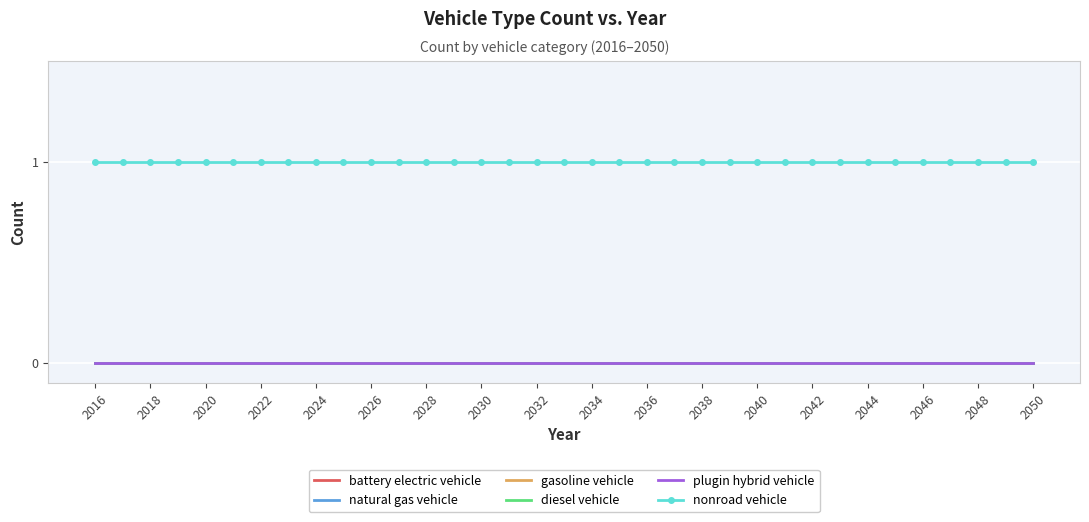

Which series has the largest range (max minus min)?

battery electric vehicle